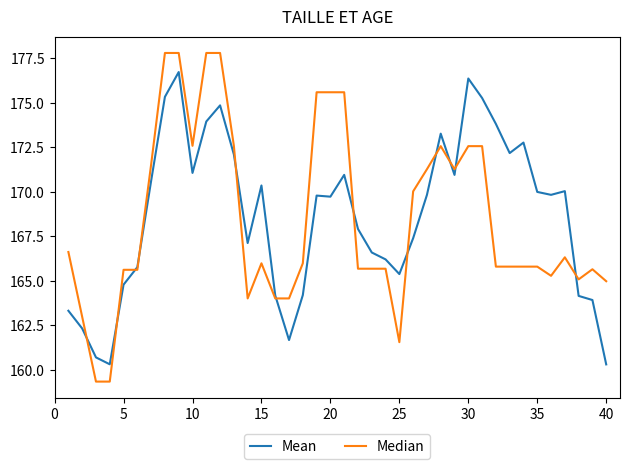

What is the greatest value displayed?

177.8